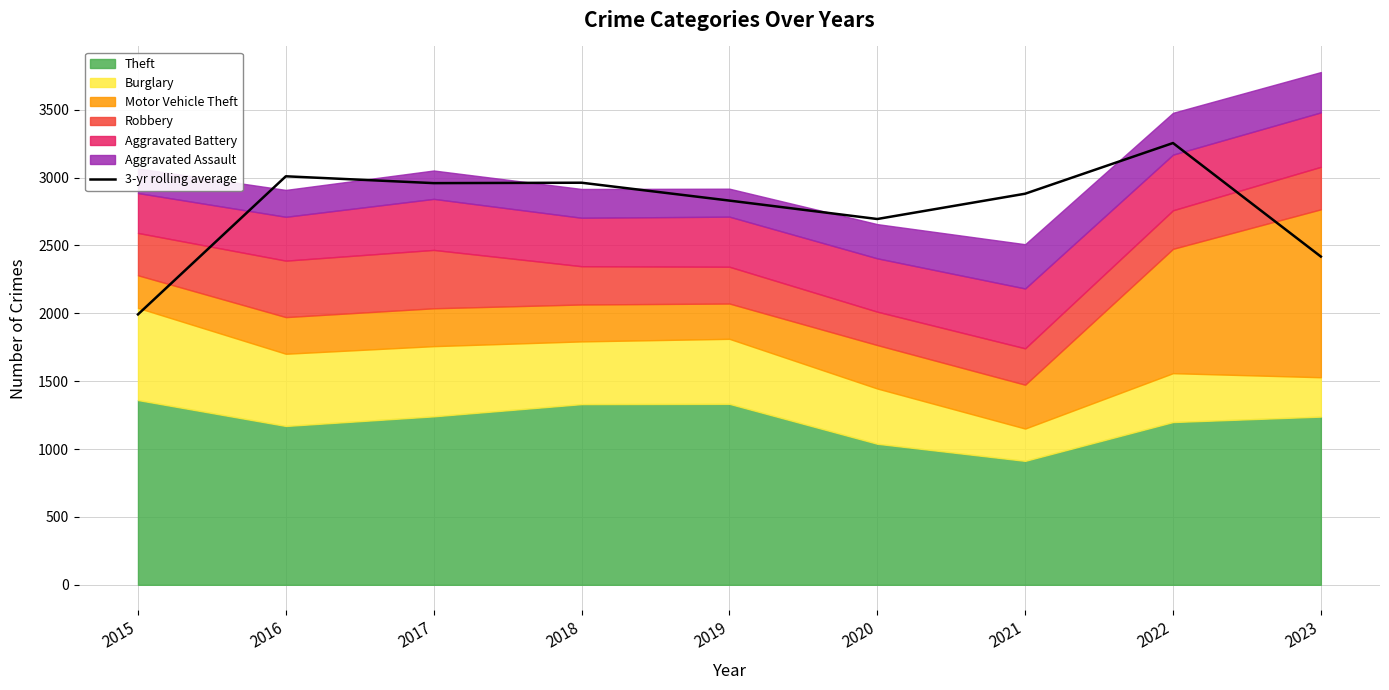

At which label does 3-yr rolling average reach its minimum?

2015